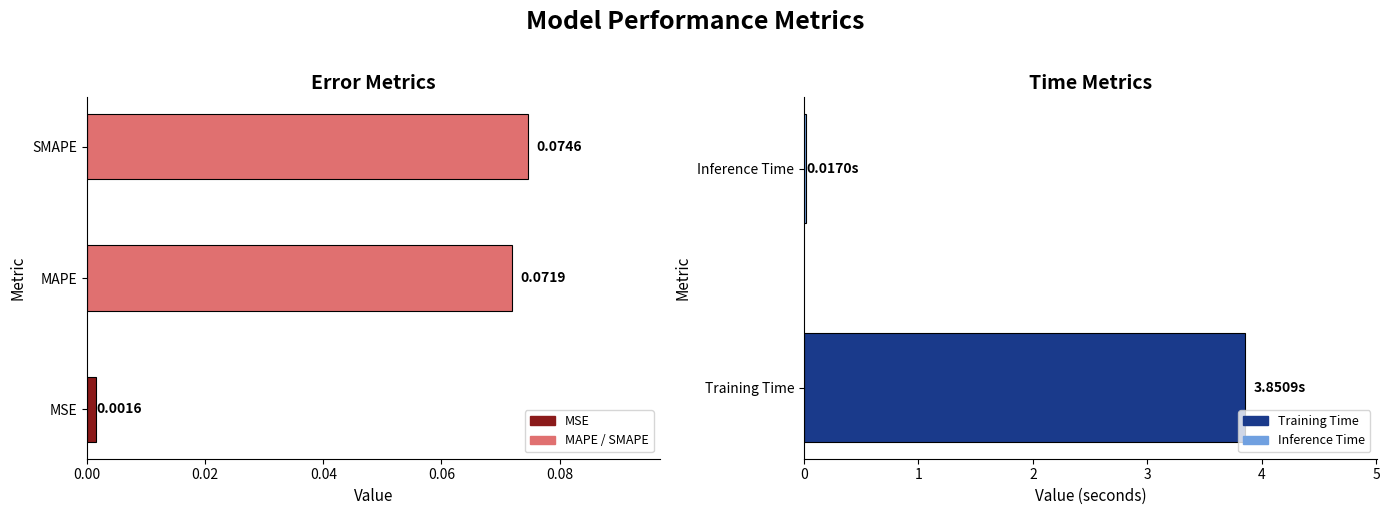

Reading left to right, extract all data points from this chart.

MSE=0.0	MAPE=0.1	SMAPE=0.1	Training Time=3.9	Inference Time=0.0